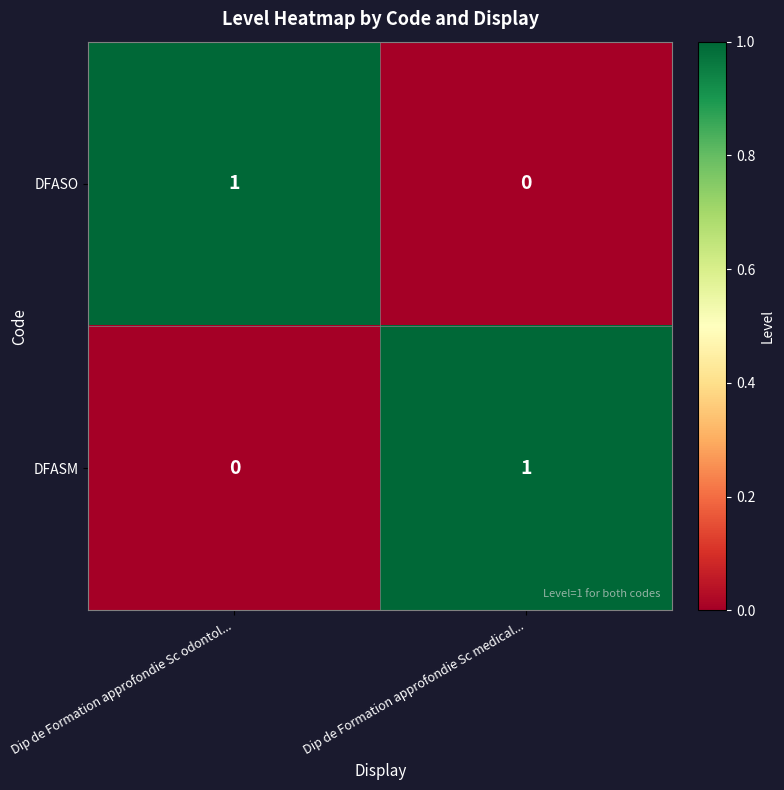

Reading left to right, list all the values displayed in this chart.

DFASO: 1	0
DFASM: 0	1